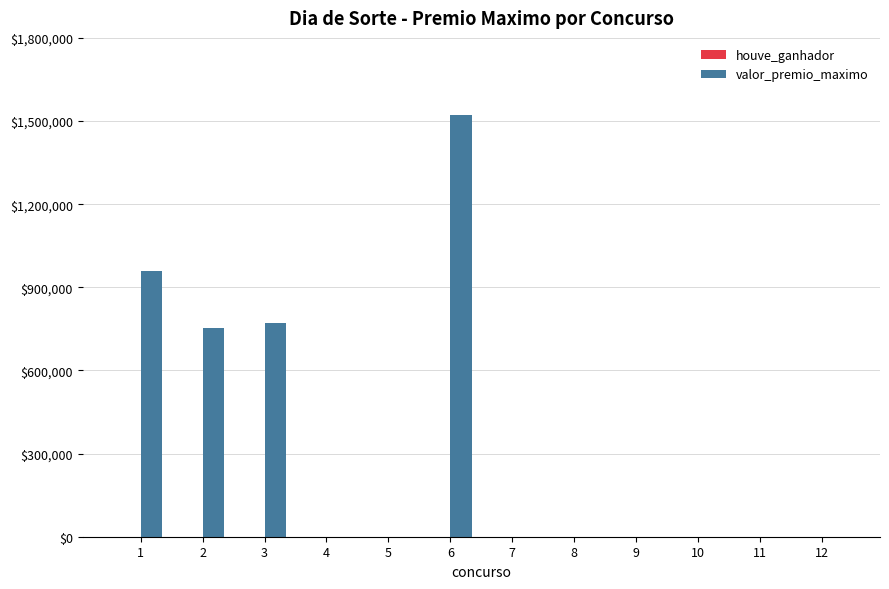

How many groups of bars are there?

12